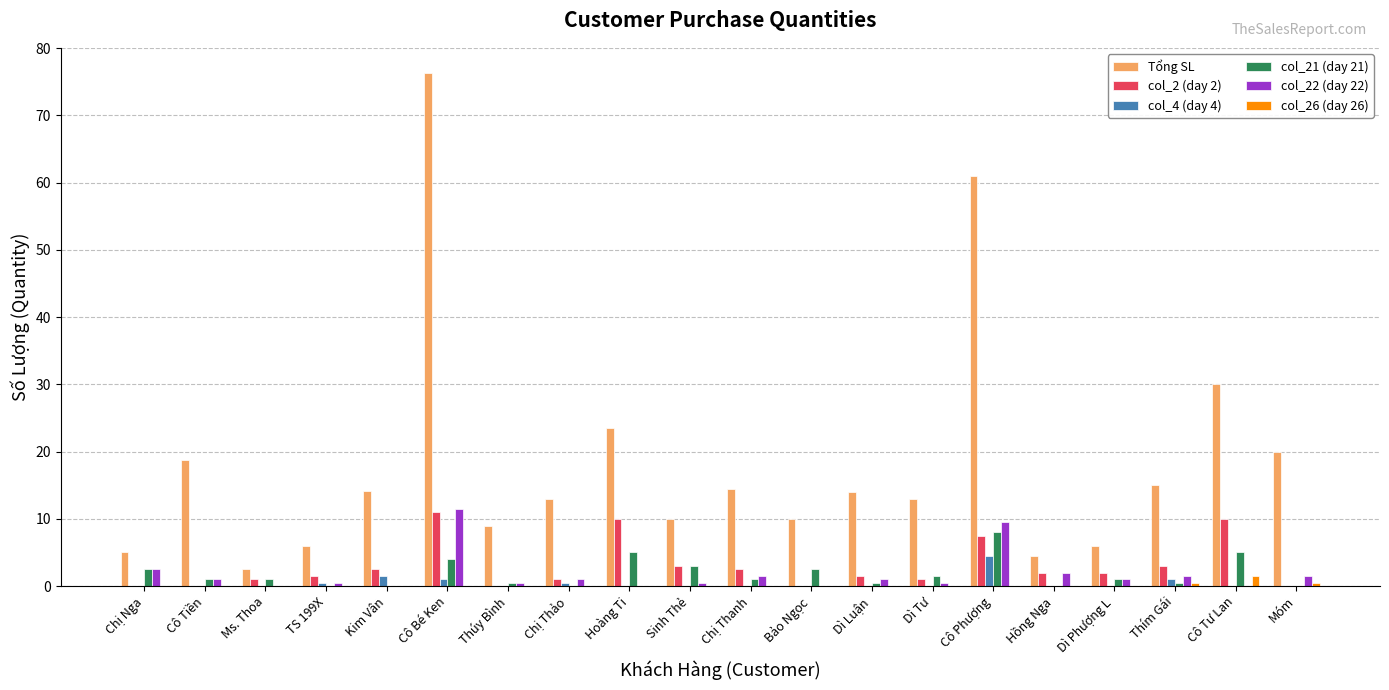

Is it true that col_26 (day 26) equals 0.0 at Cô Tiền?

True